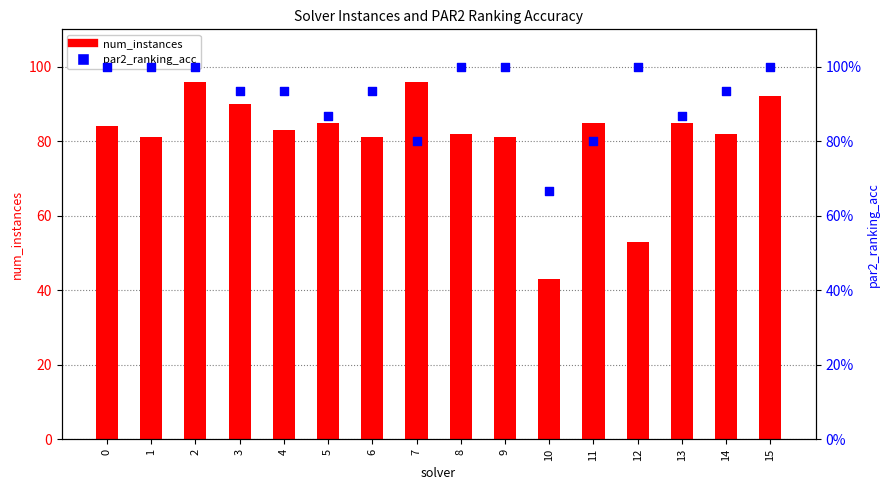

What is the total value across all series at 13?

85.9